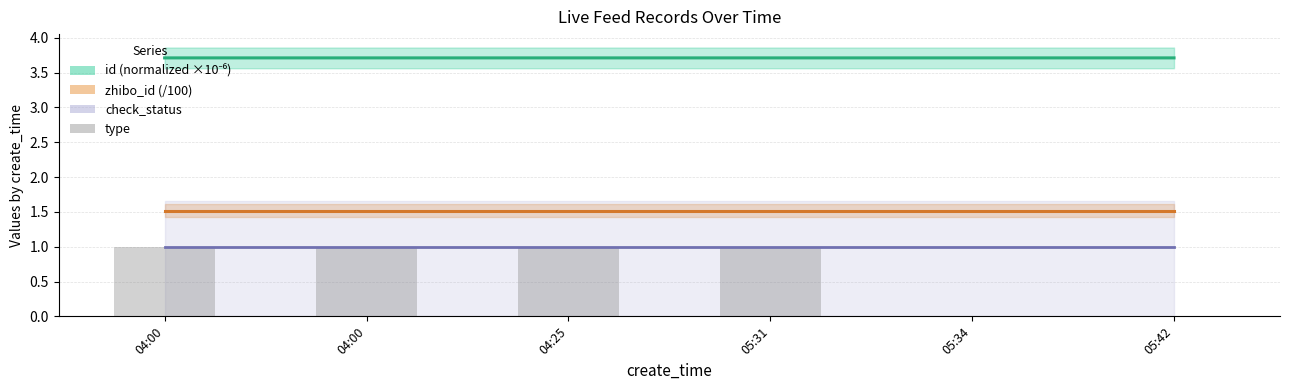

At how many categories does at least one series exceed 1?

6